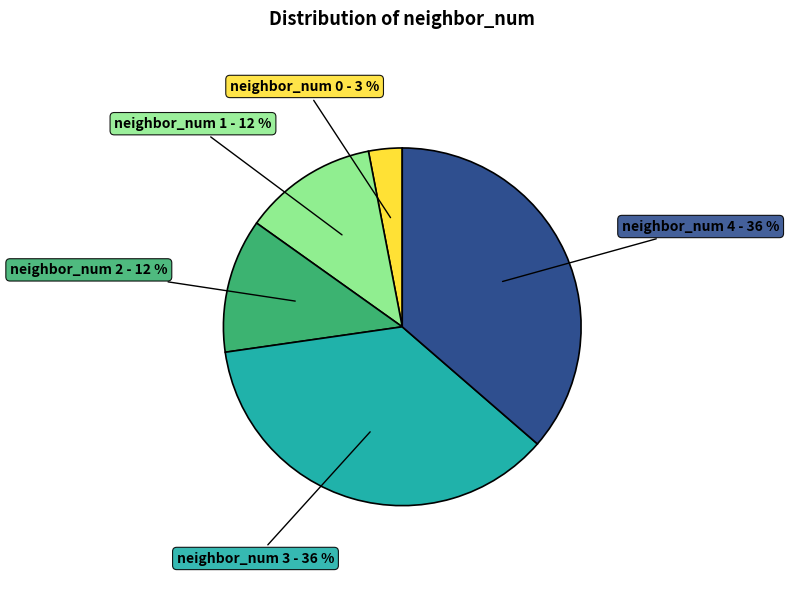

Is there a majority slice in this chart?

No